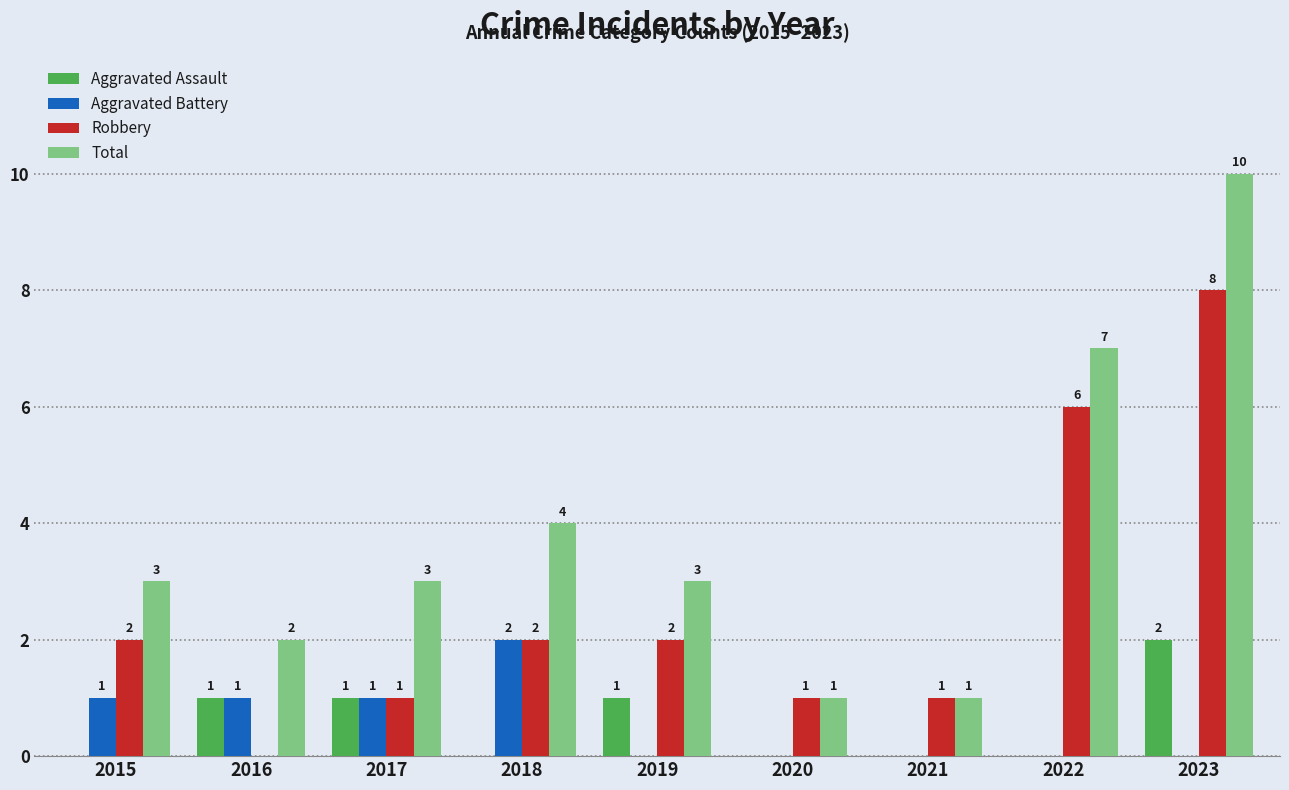

Is it true that Total equals 4 at 2023?

False